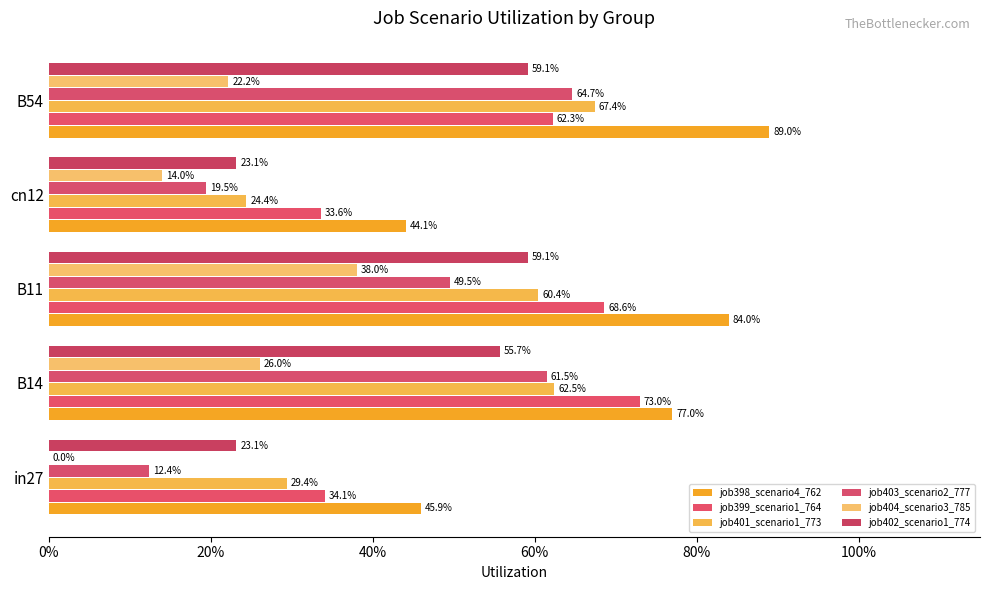

What position from the right is B14?

4